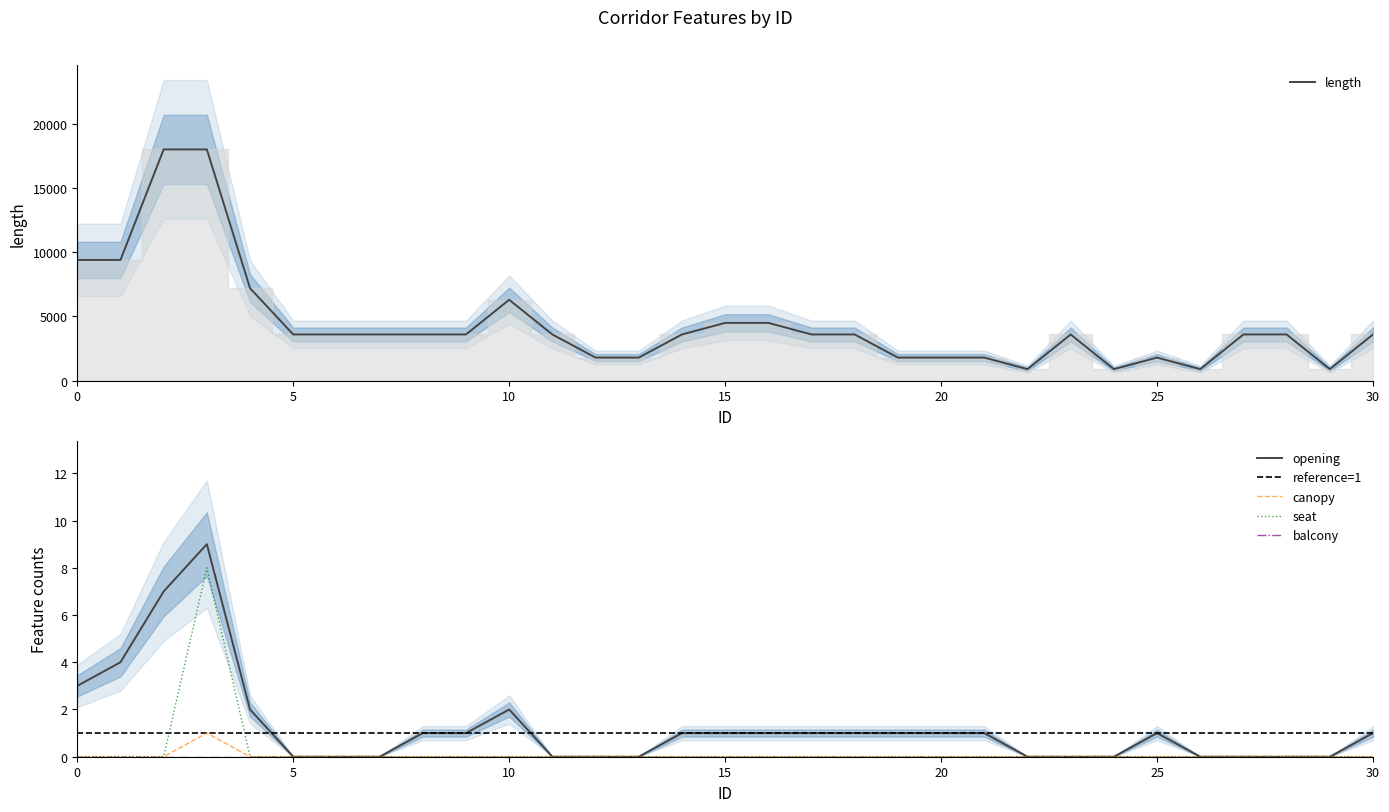

Does the chart have visible grid lines?

No